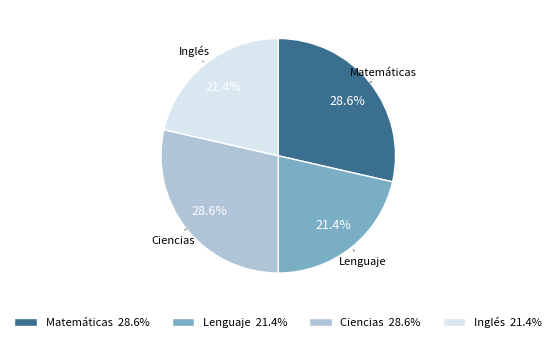

True or false: Lenguaje accounts for 21% of the total.

True